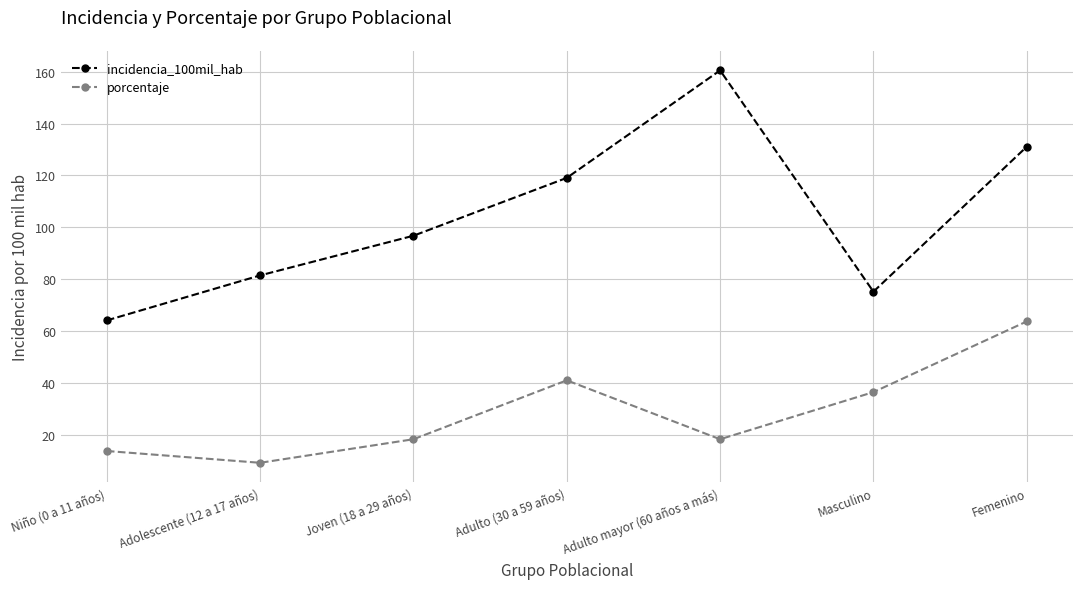

Which series has the largest range (max minus min)?

incidencia_100mil_hab